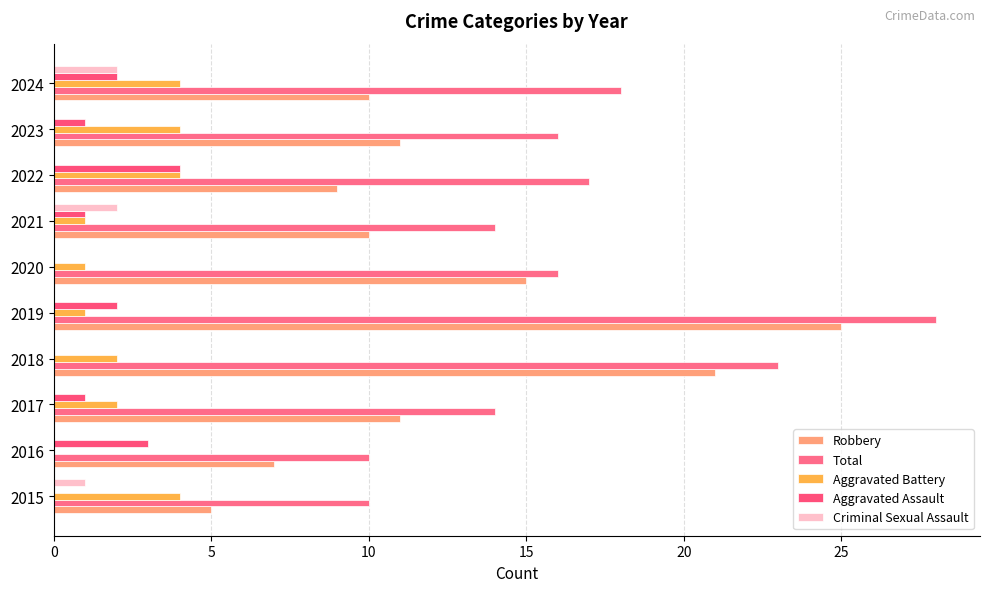

What are all the series names shown in the legend?

Robbery, Total, Aggravated Battery, Aggravated Assault, Criminal Sexual Assault